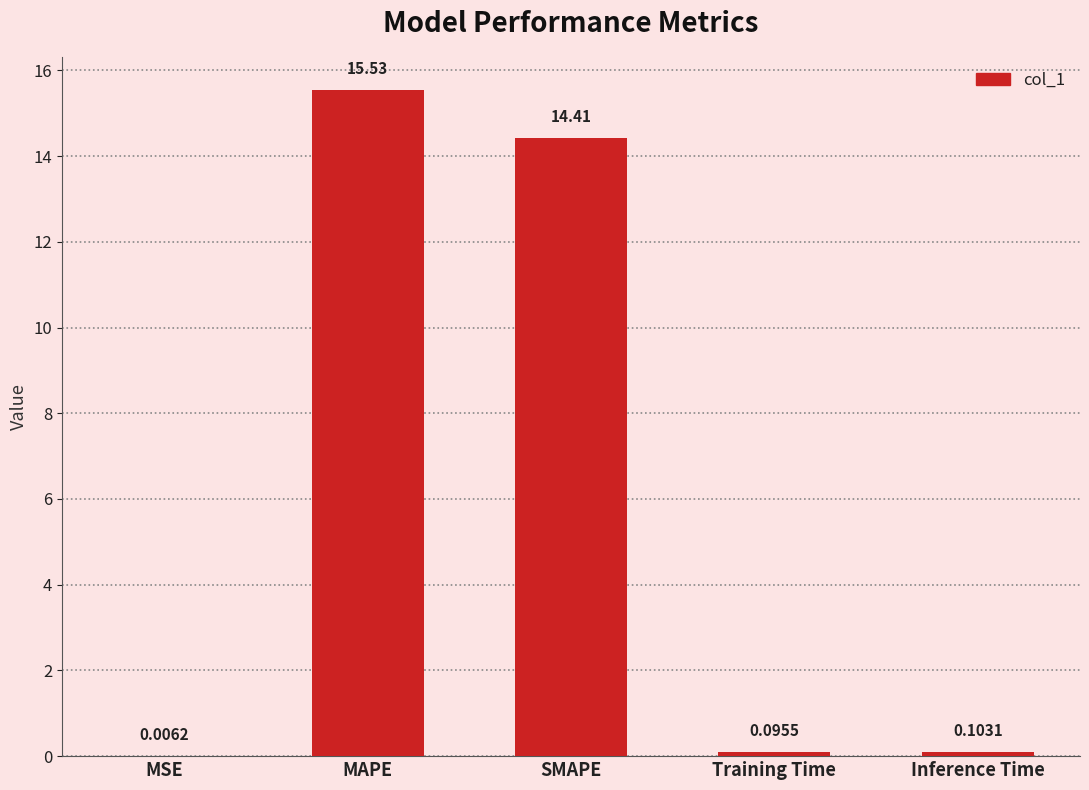

Where is the data nearest to the value 7?

Inference Time